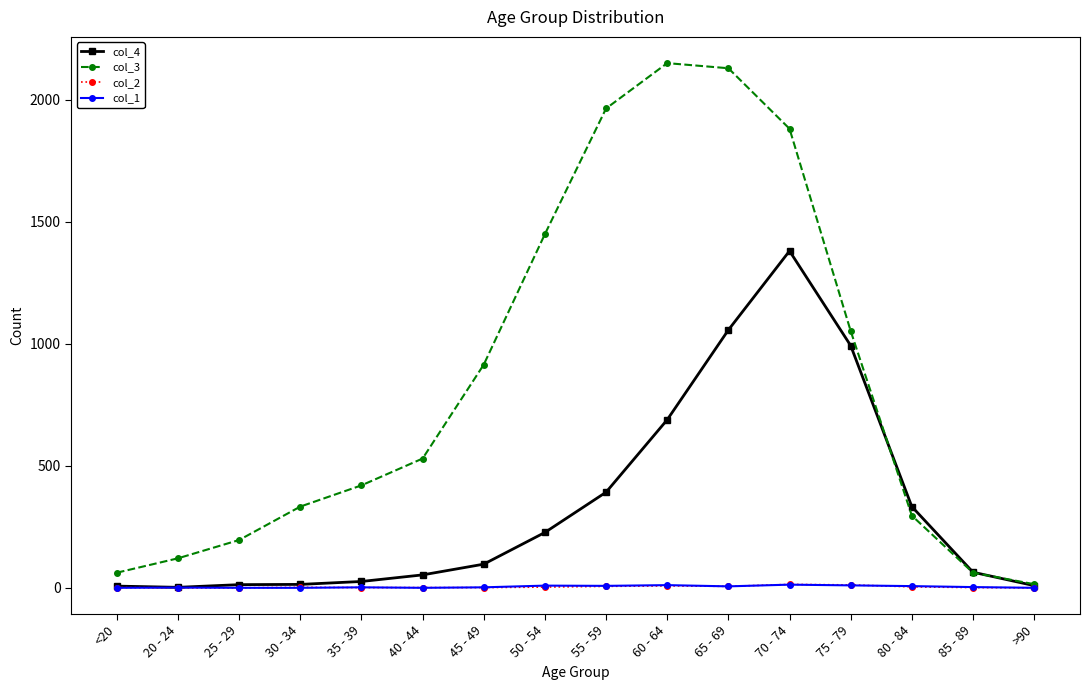

At which category is the sum across all series the highest?

70 - 74